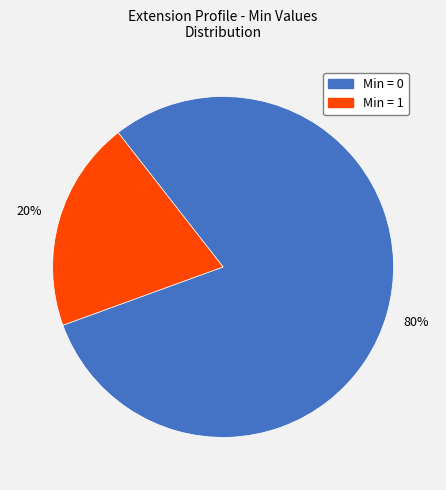

To the nearest percent, what is the average slice percentage?

50%